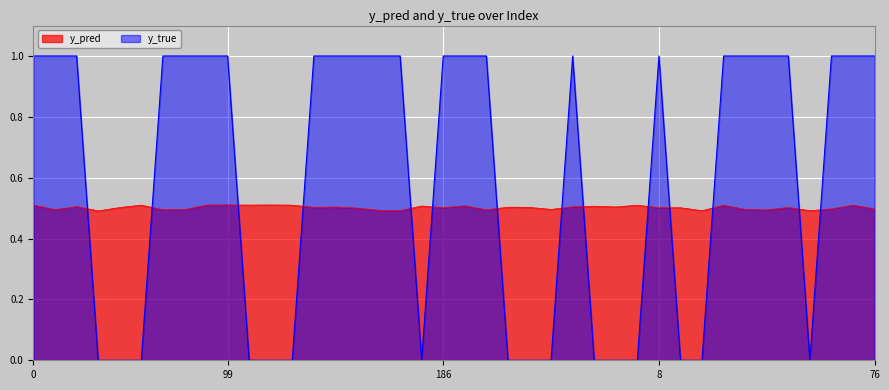

Which series changed the most between 186 and 44?

y_pred